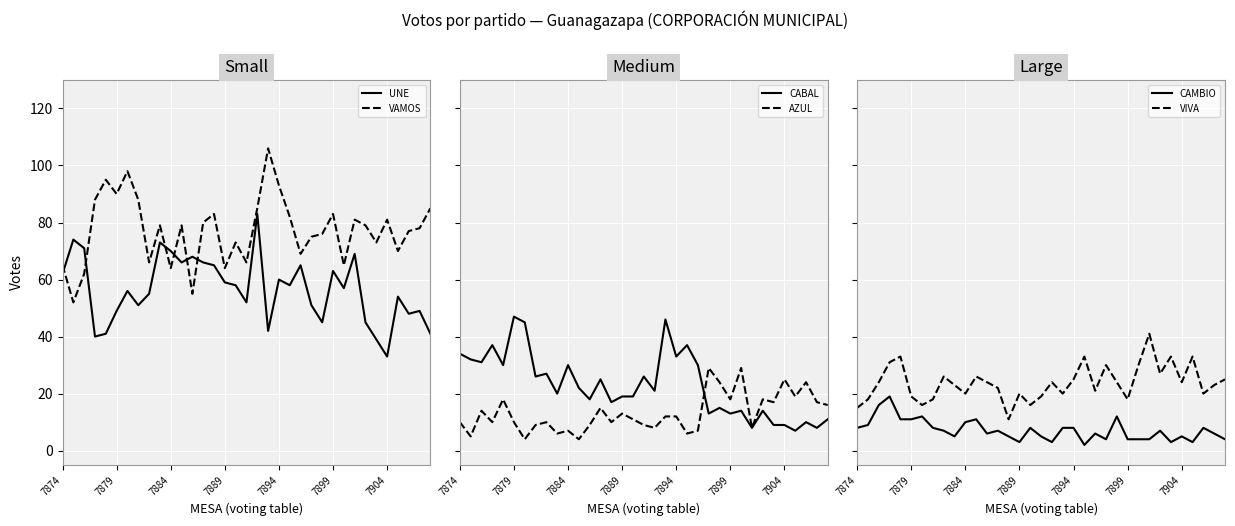

What is the lowest value of the UNE series?

33